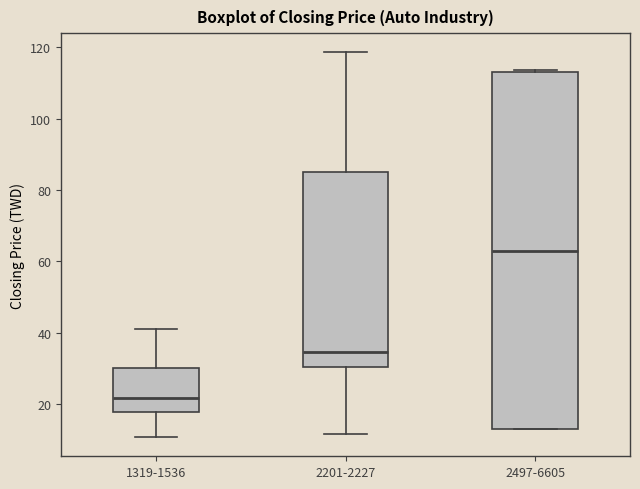

Which box is the tallest, from its lower edge to its upper edge?

2497-6605